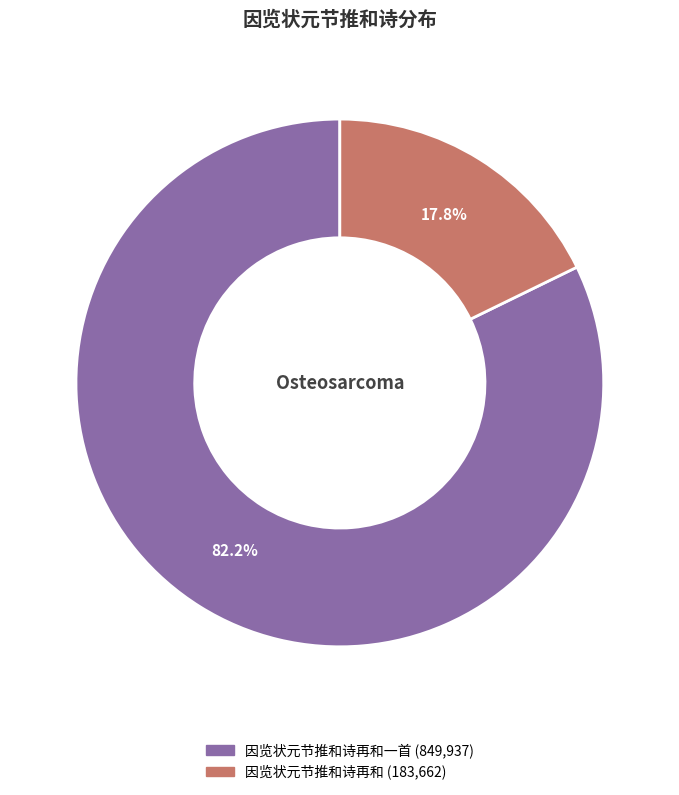

Does any single category account for the majority?

Yes